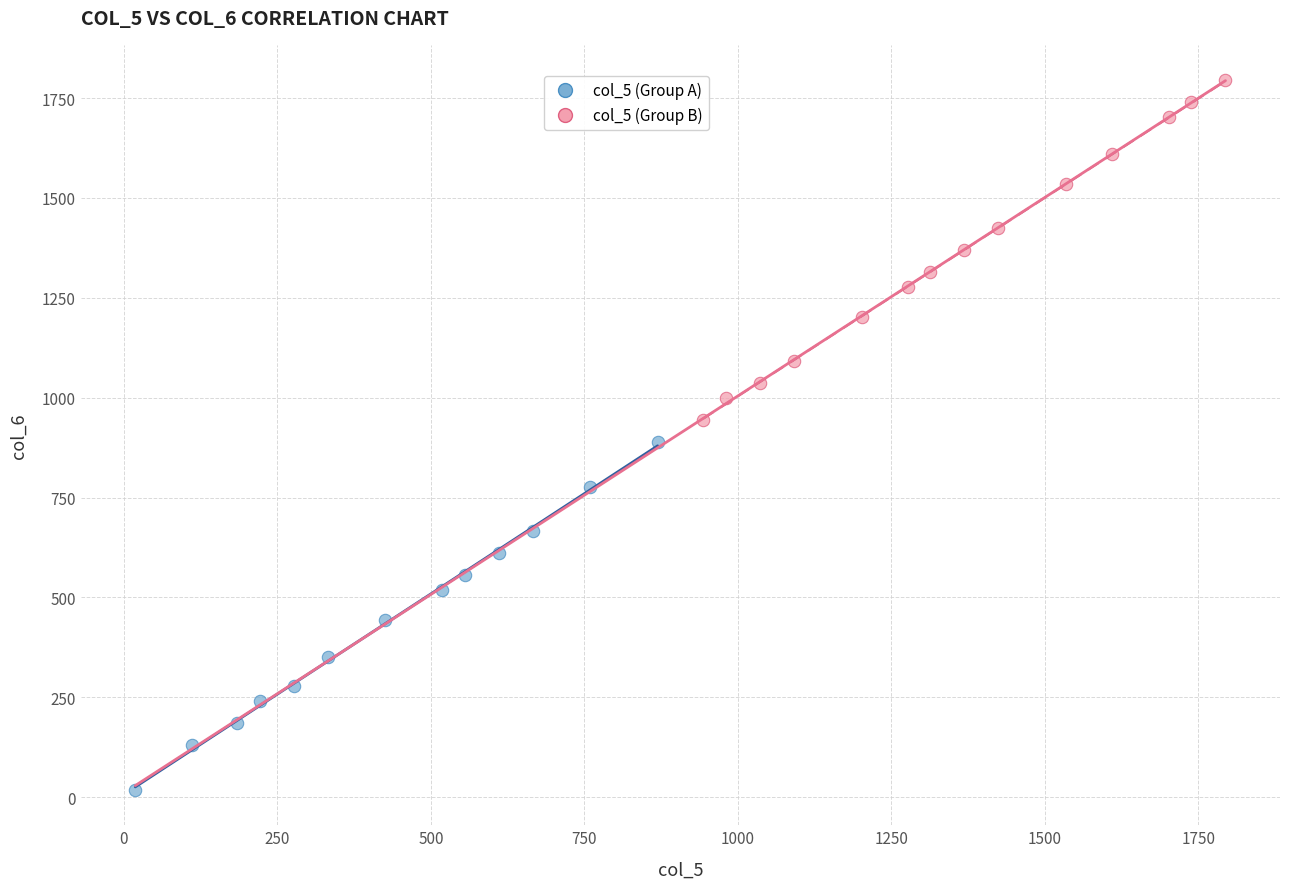

Which series contains the lowest Y value?

col_5 (Group A)